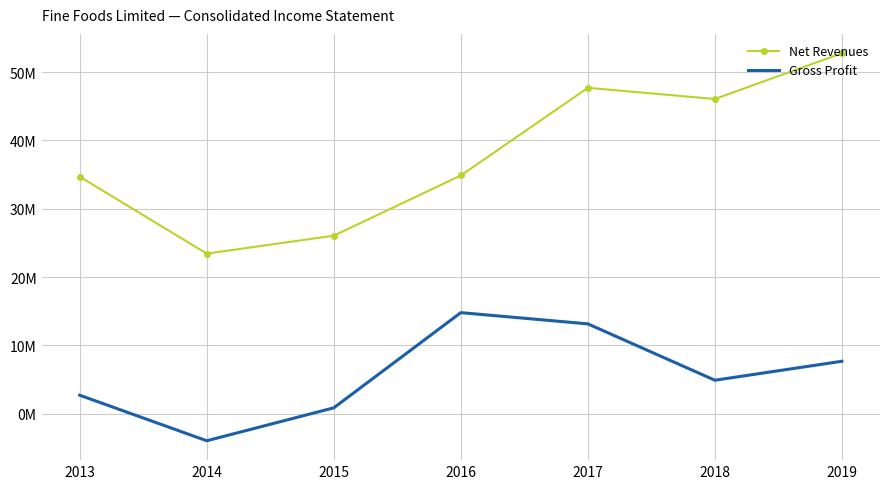

What are all the series names shown in the legend?

Net Revenues, Gross Profit